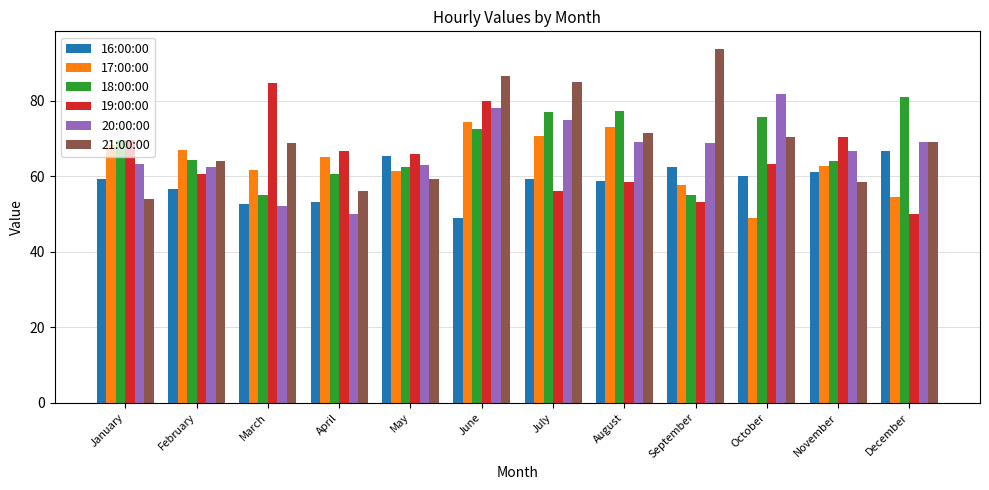

What are all the series names shown in the legend?

16:00:00, 17:00:00, 18:00:00, 19:00:00, 20:00:00, 21:00:00